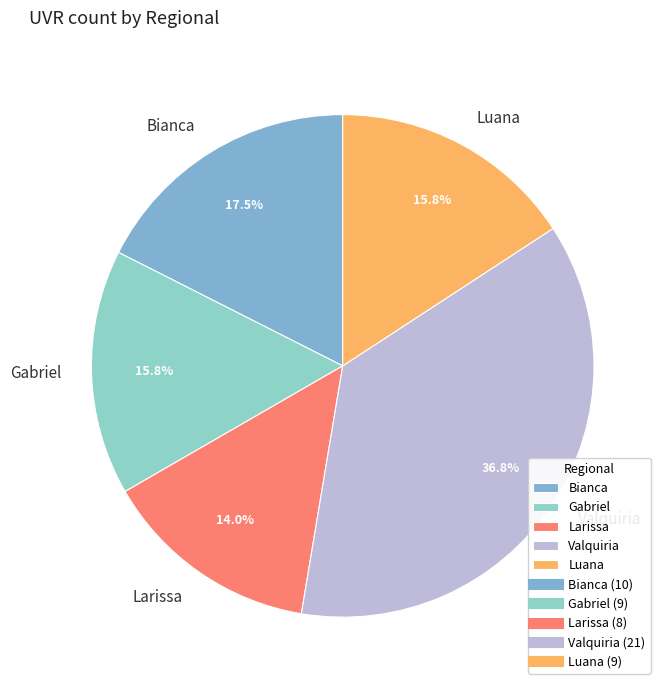

Does Larissa account for over 50% of the chart?

No